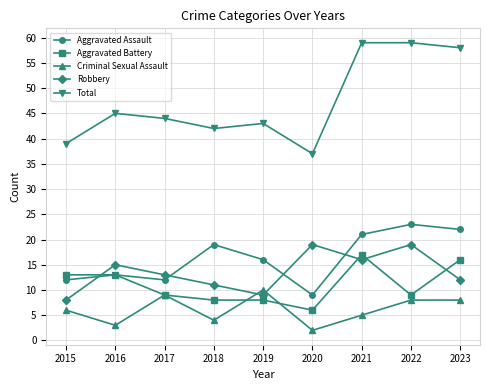

True or false: Criminal Sexual Assault and Aggravated Assault cross at least once.

False